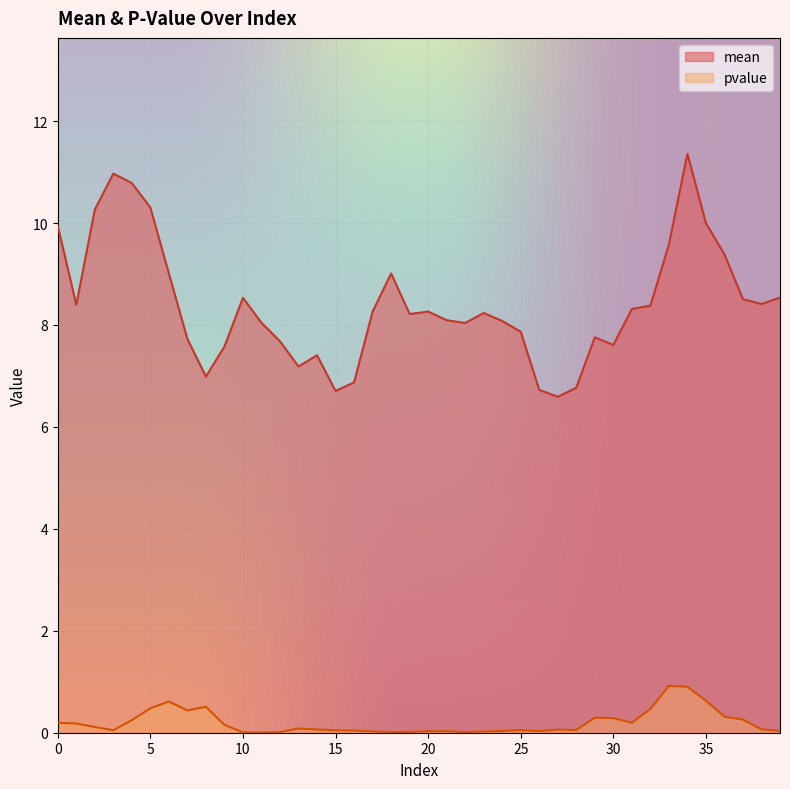

True or false: pvalue has a value of 0.0 at 21.

False